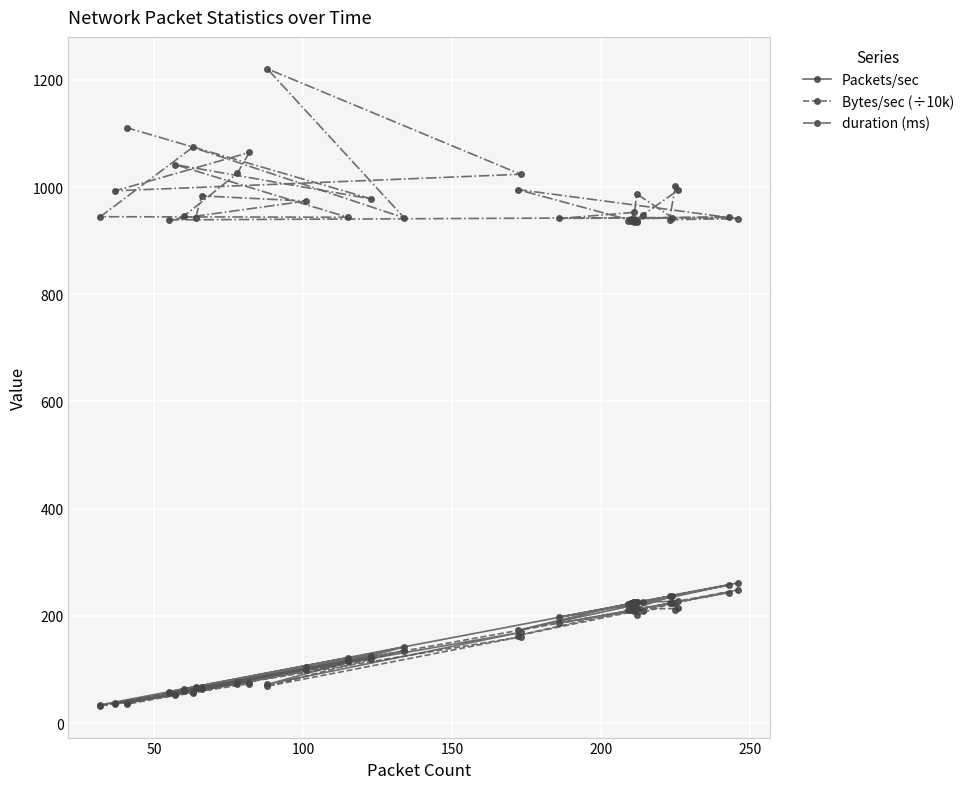

What is the difference between the second highest and minimum values in the duration (ms) series?

175.3